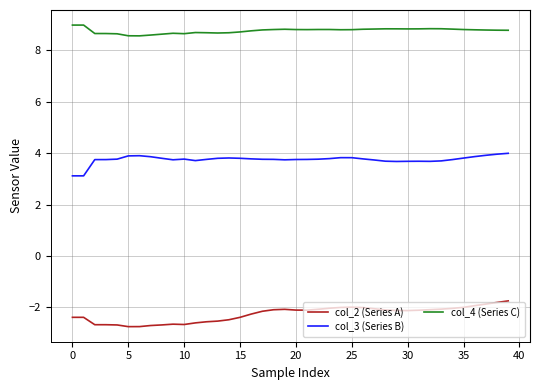

Which series has the largest total across all categories?

col_4 (Series C)